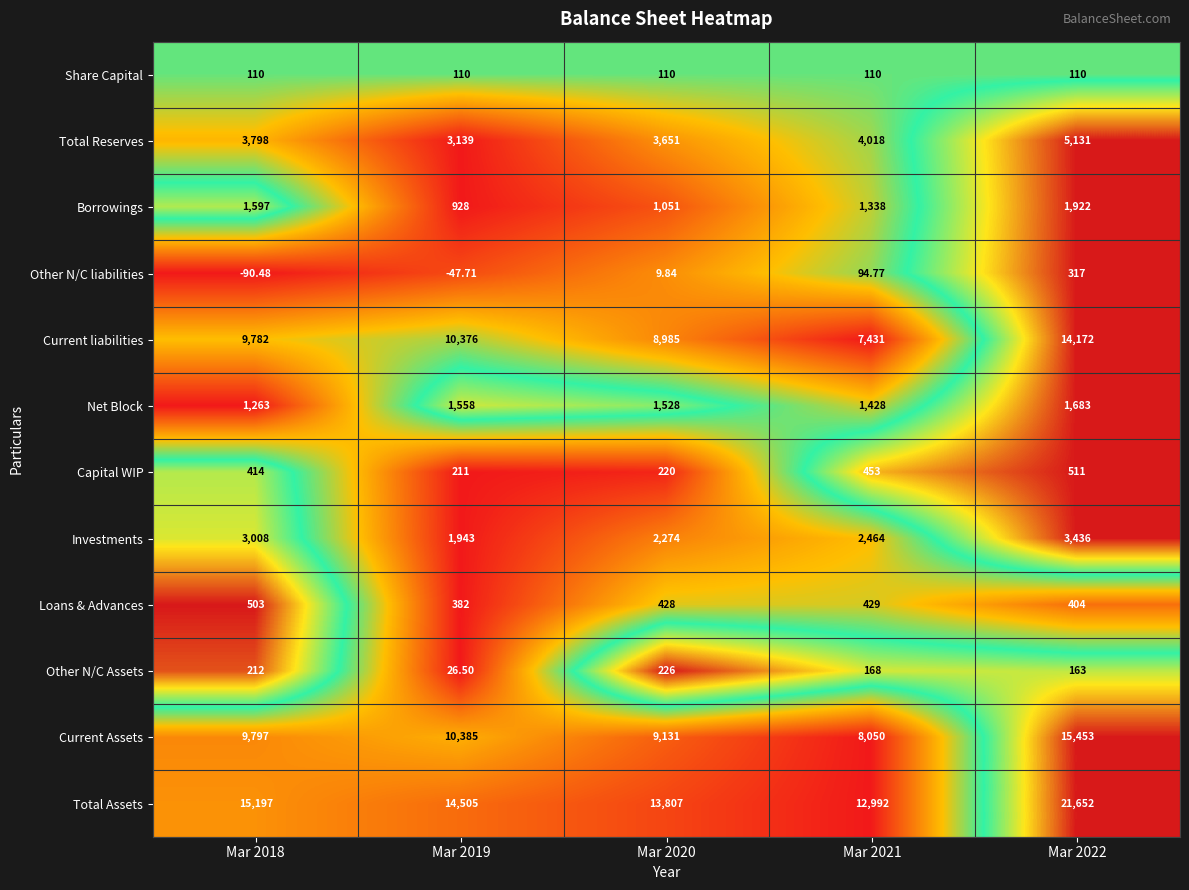

What is the total value across all series at Mar 2018?

45590.5